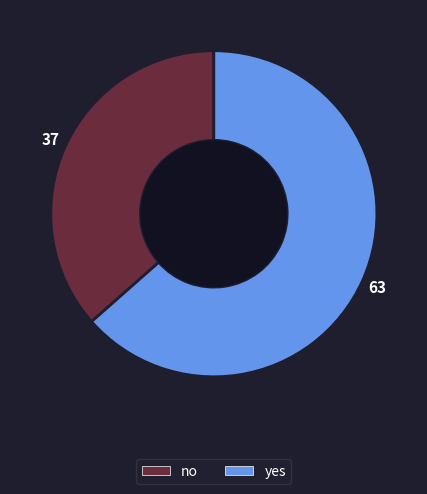

Rank the categories by value from highest to lowest.

yes, no